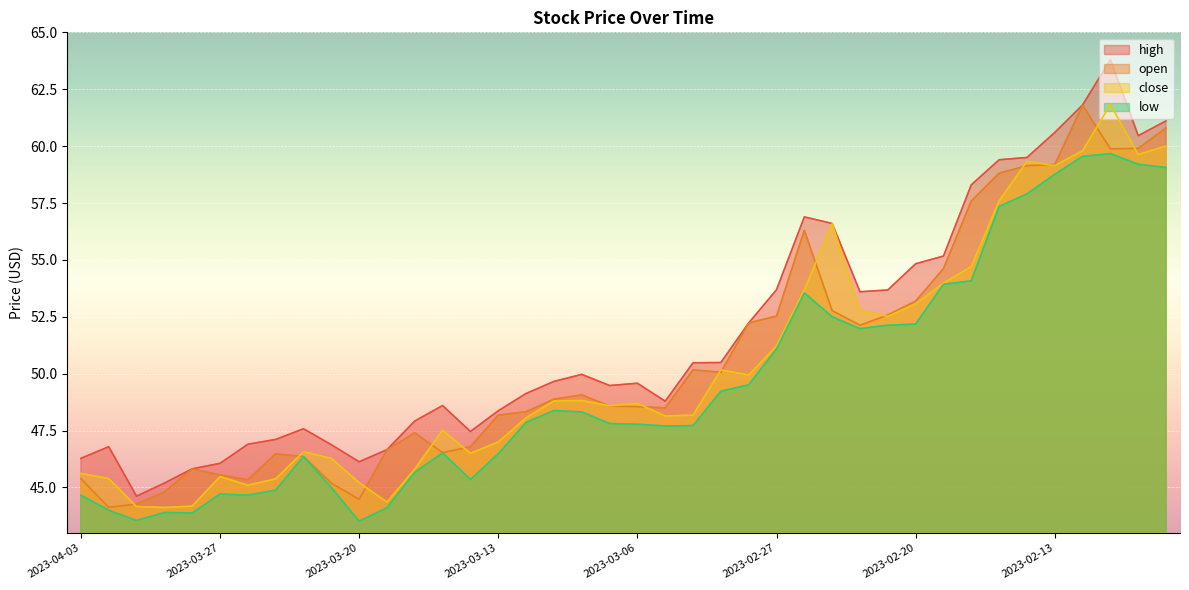

Which series has the widest spread of values?

high